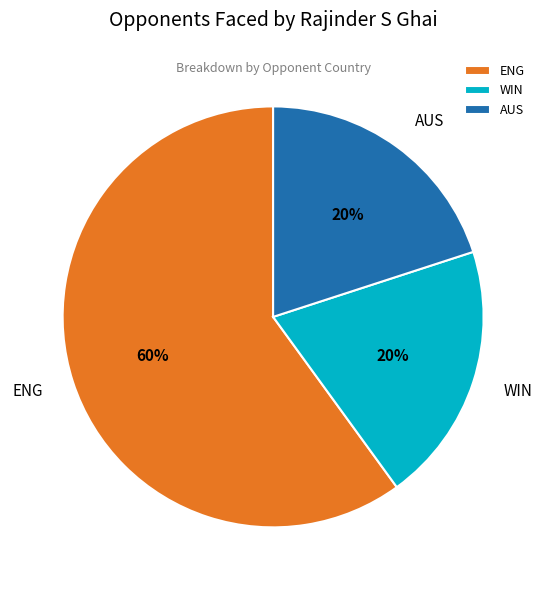

True or false: ENG accounts for 68% of the total.

False